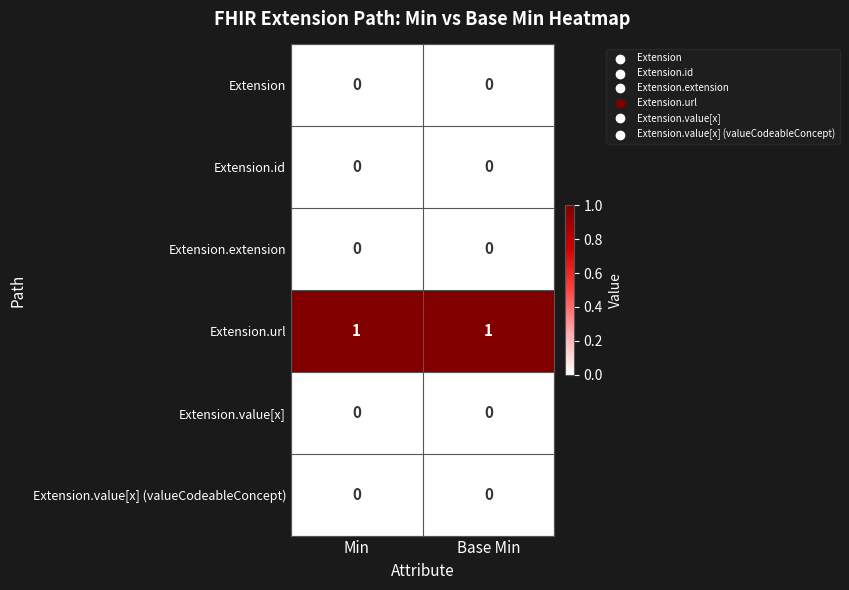

What is the greatest value displayed?

1